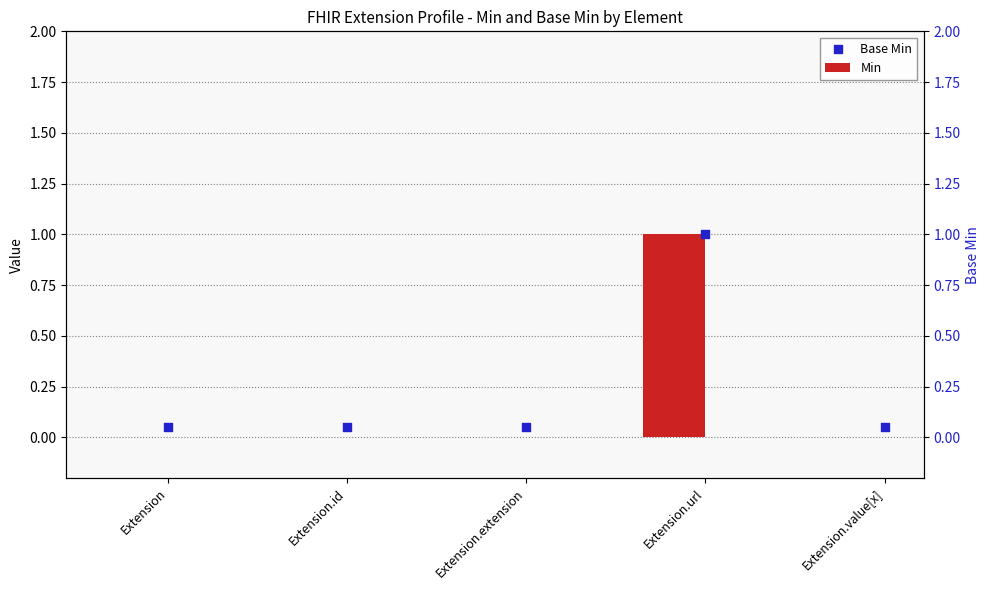

What is the total value across all series at Extension.value[x]?

0.1